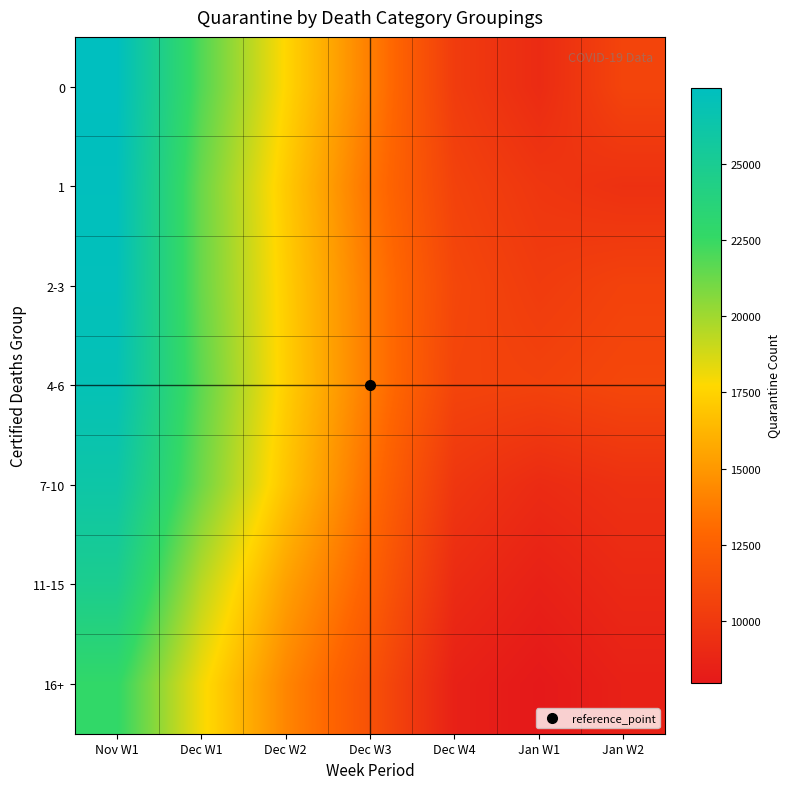

At Dec W3, list the series in order from smallest to largest.

16+, 11-15, 7-10, 1, 2-3, 4-6, 0